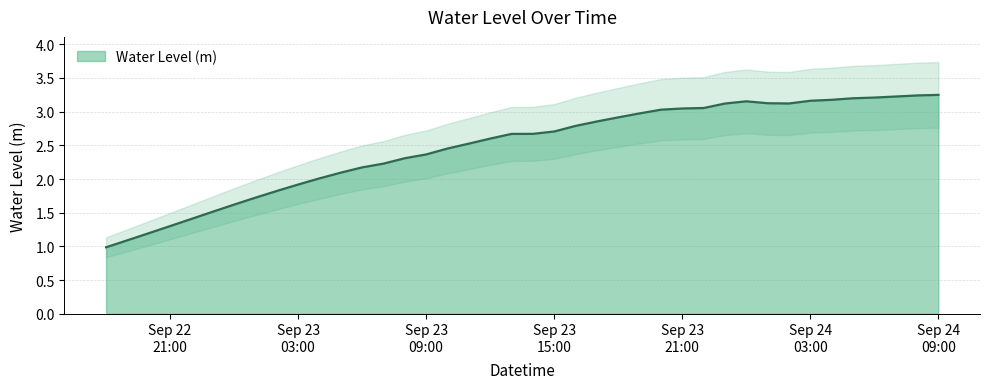

At which category does the chart reach its minimum across all series?

2023-09-22 18:00:00